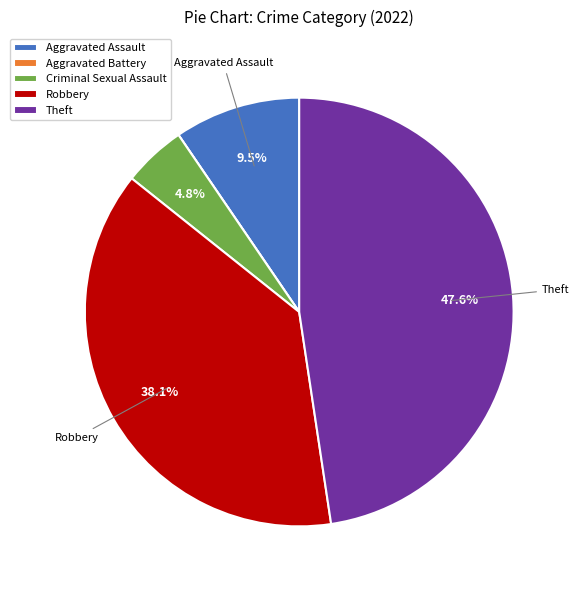

Which has a higher value, Robbery or Theft?

Theft